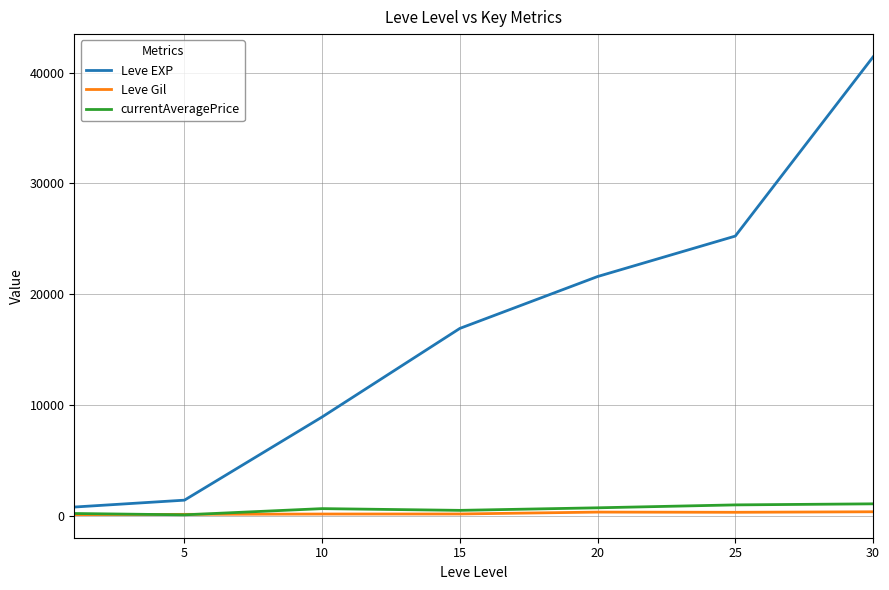

What is the maximum value for currentAveragePrice?

1088.7